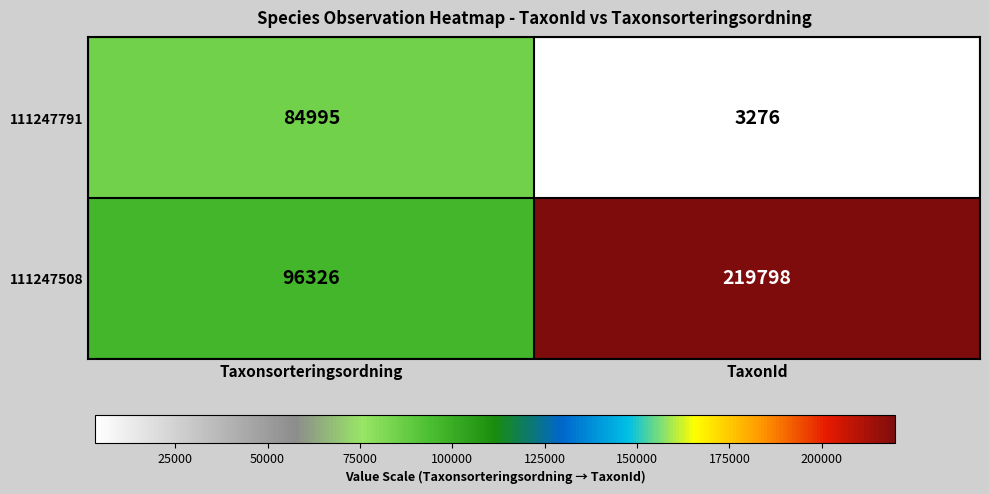

List the series in order of their peak value, lowest first.

111247791, 111247508